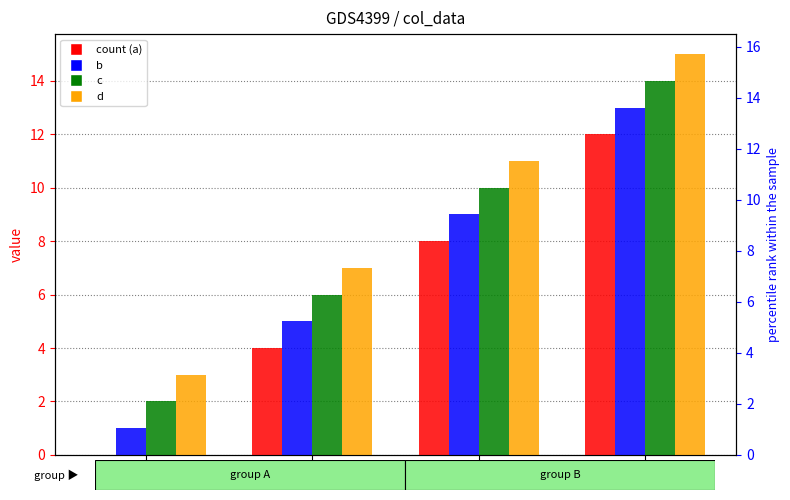

What is the value of the c bar at the 3rd from the left?

10